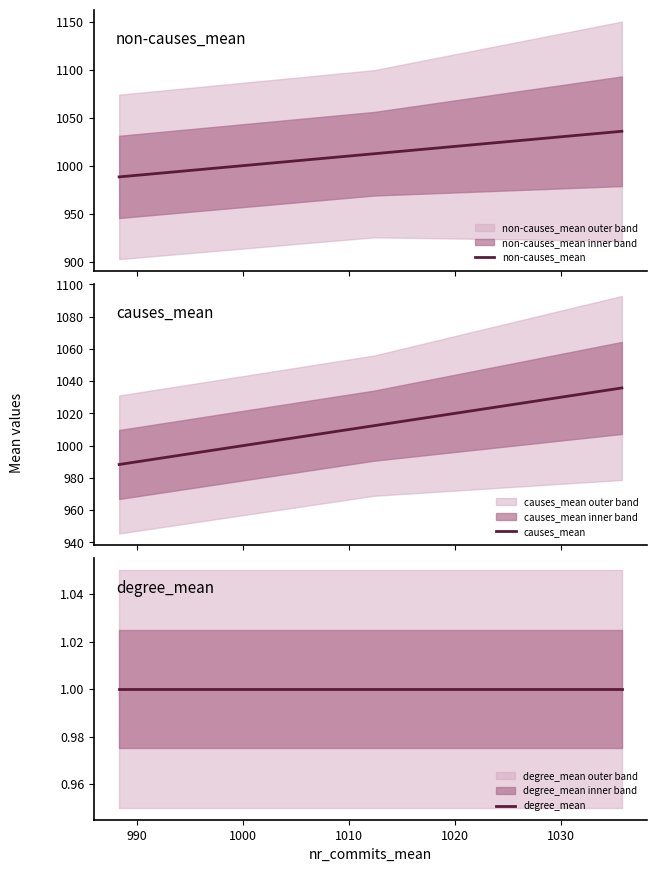

What is the highest value of the non-causes_mean series?

1035.8